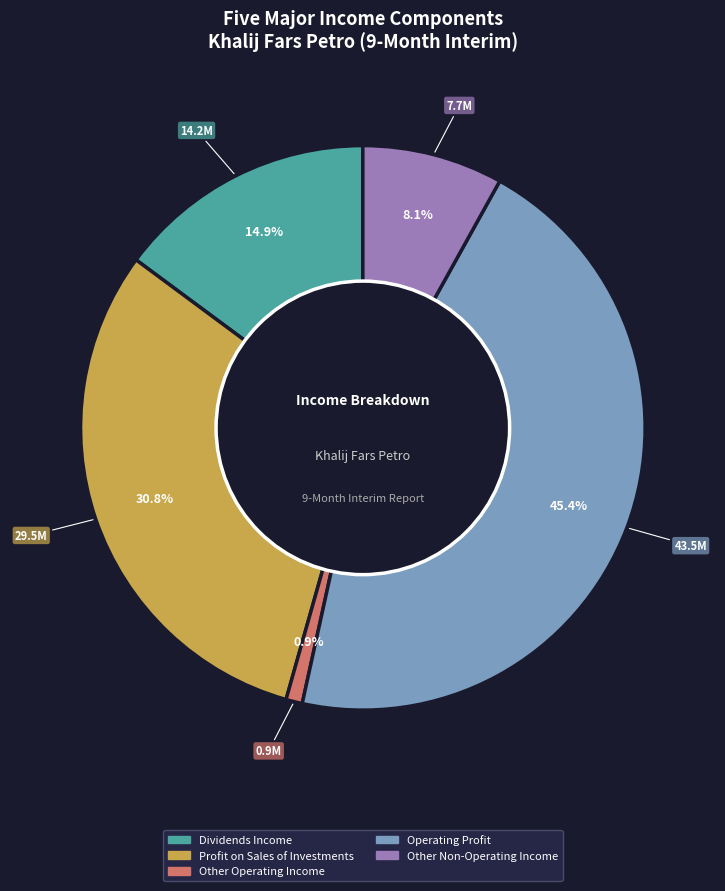

Count the number of slices in the pie.

5